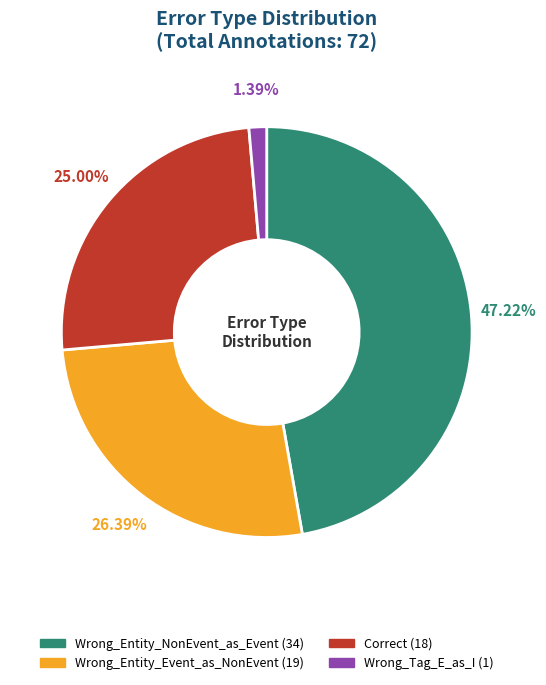

What percentage is the Wrong_Tag_E_as_I slice, to the nearest percent?

1%